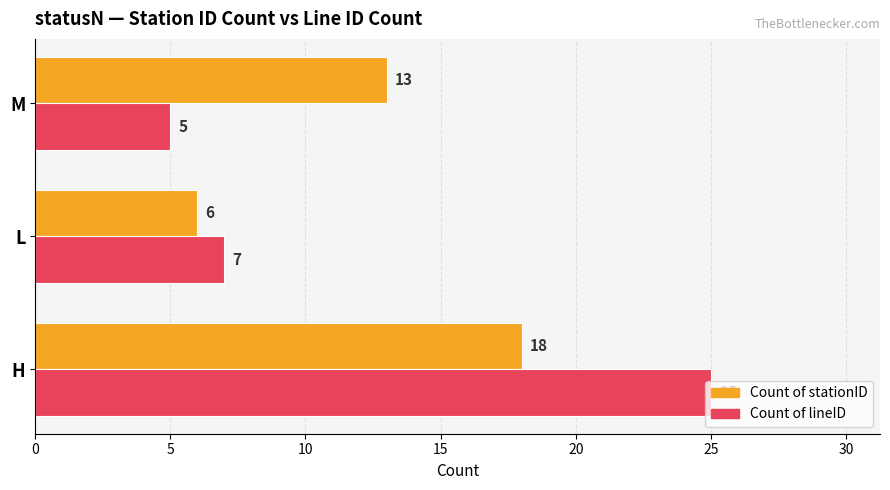

Which series has the widest spread of values?

Count of lineID